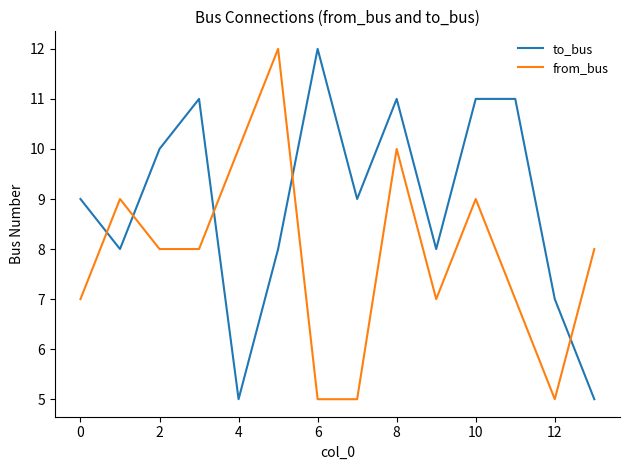

True or false: from_bus and to_bus cross at least once.

True